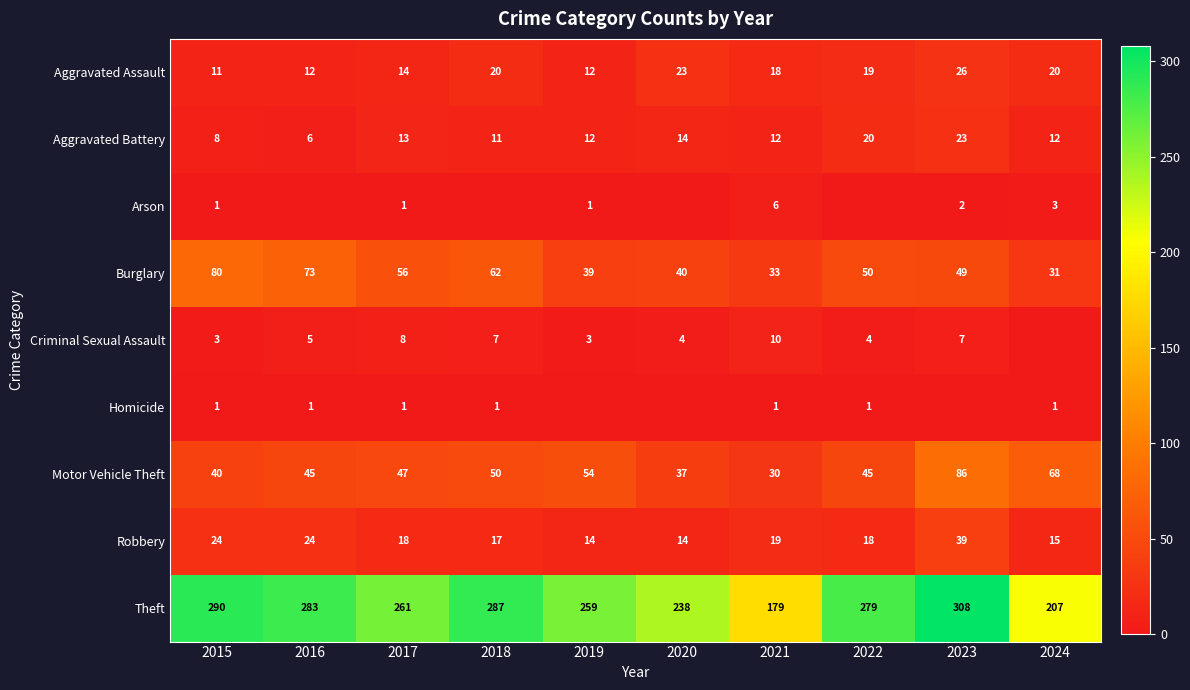

What is the sum of all Motor Vehicle Theft values?

502